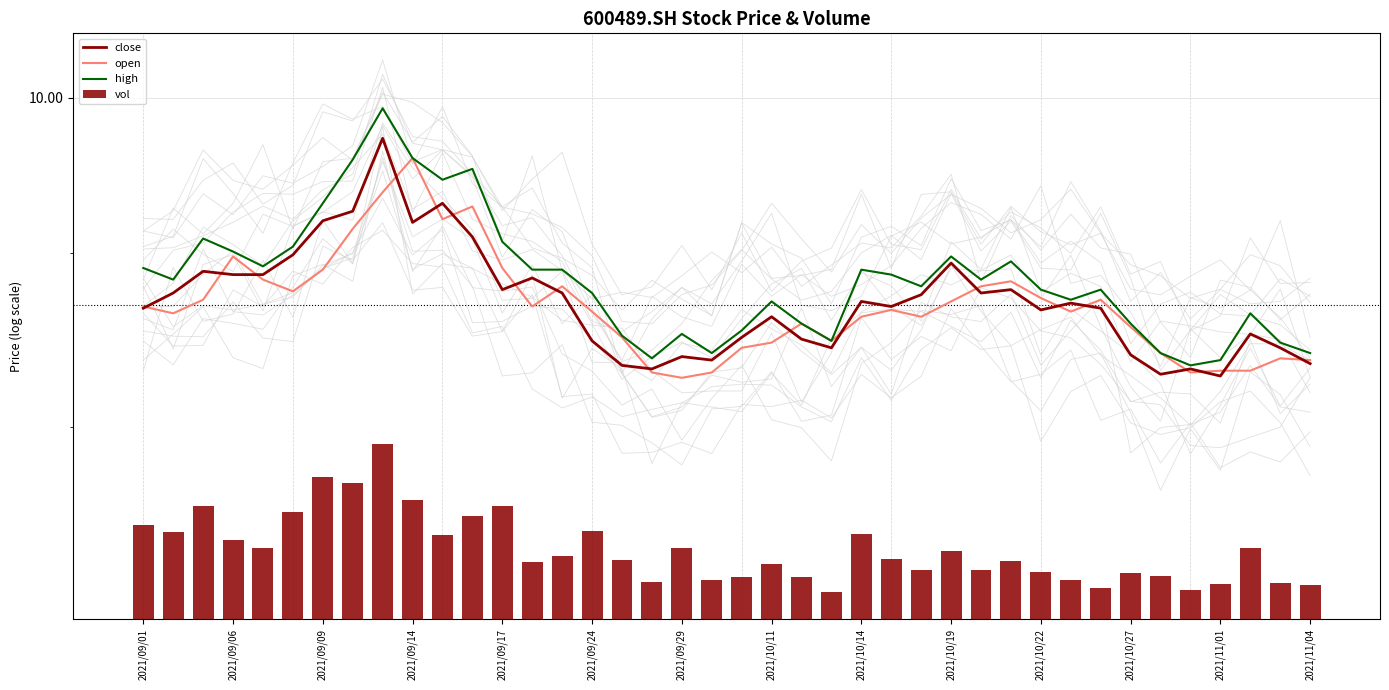

At 16, list the series in order from smallest to largest.

vol, close, open, high